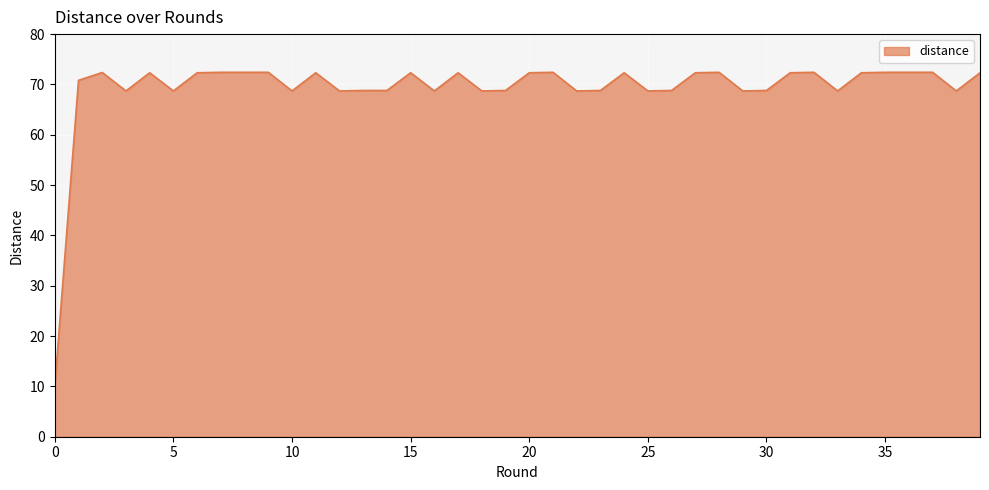

What is the difference between the second highest and minimum values?

62.4